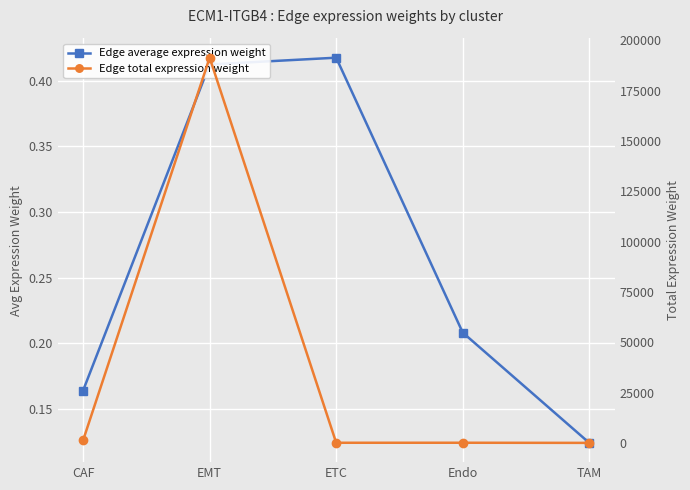

In Edge total expression weight, how many points are higher than both neighbors (excluding endpoints)?

2